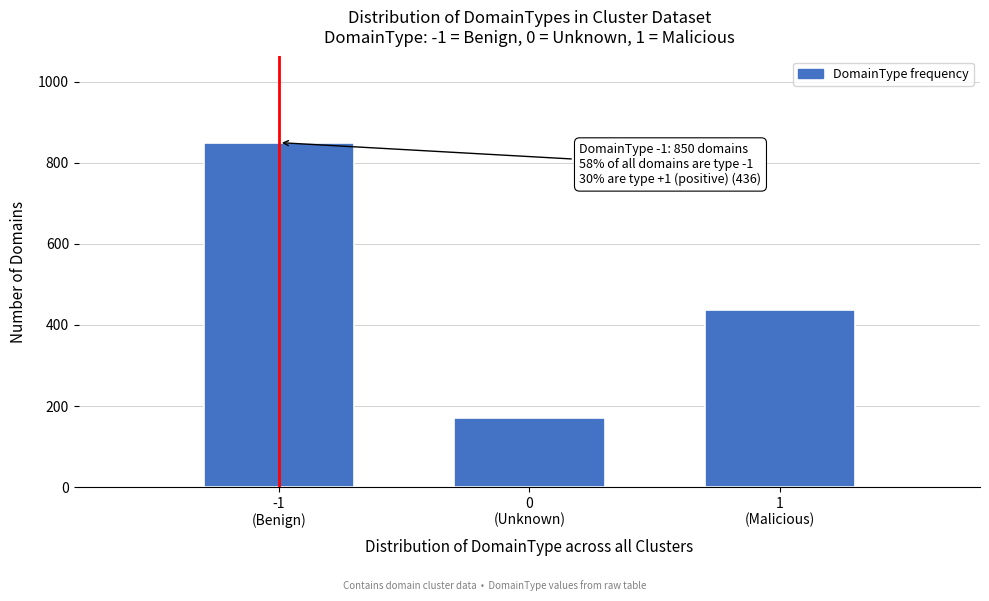

Reading right to left, list all the values displayed in this chart.

436	170	850